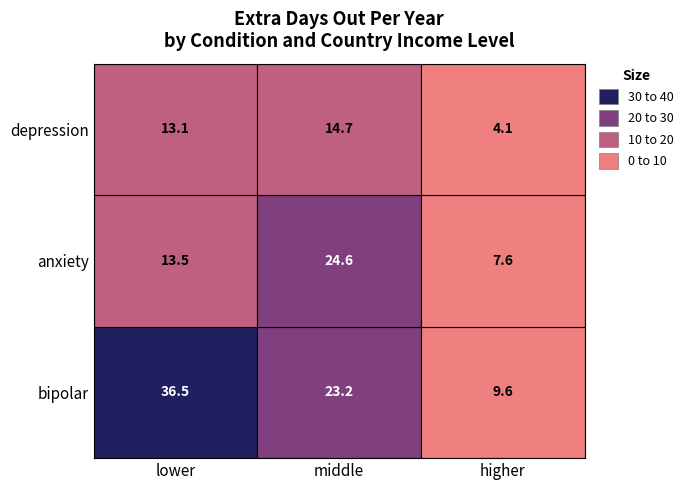

What is the difference between the maximum and minimum values in the anxiety series?

17.0